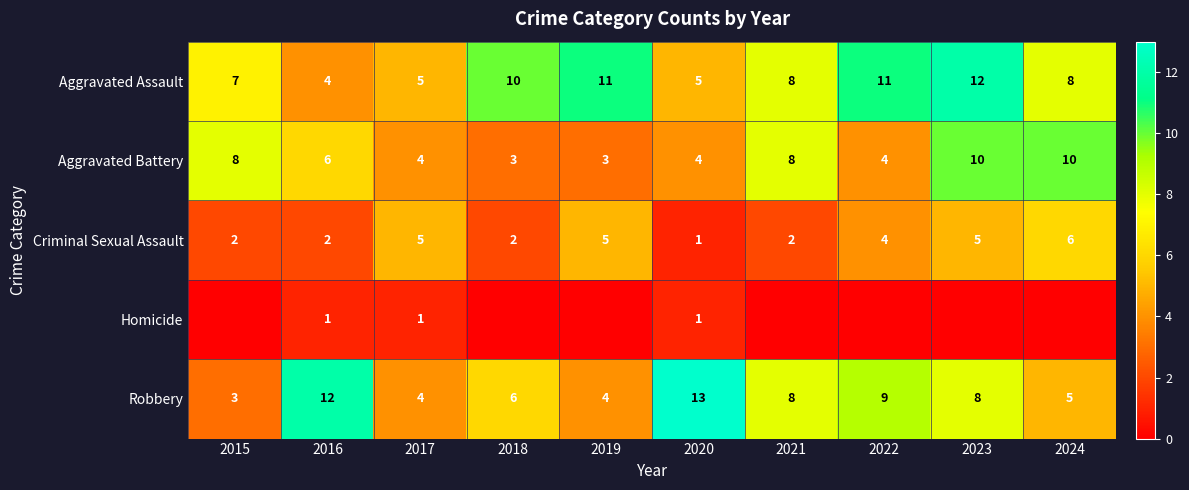

The Criminal Sexual Assault series shows 5 at 2023. True or false?

True